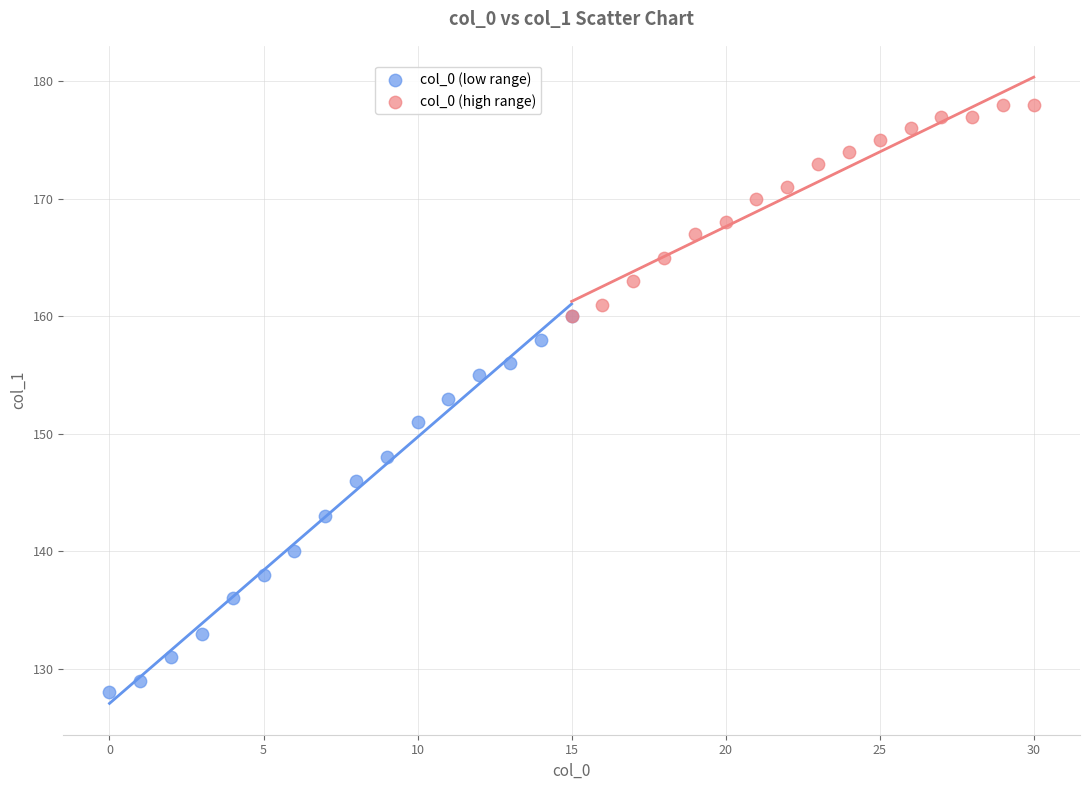

Which series has the largest Y range (max minus min)?

col_0 (low range)